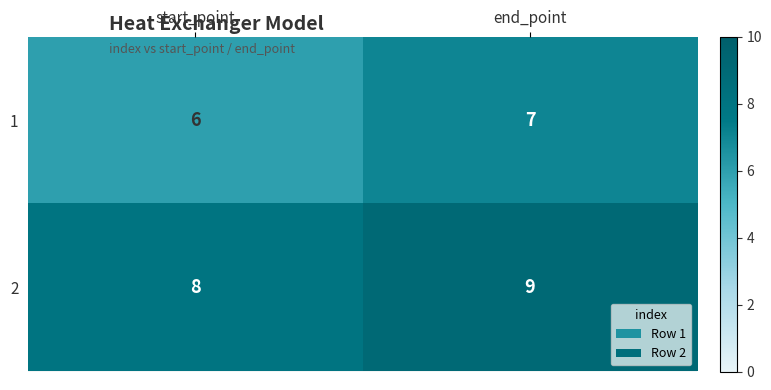

How many data points in 2 are less than 9?

1